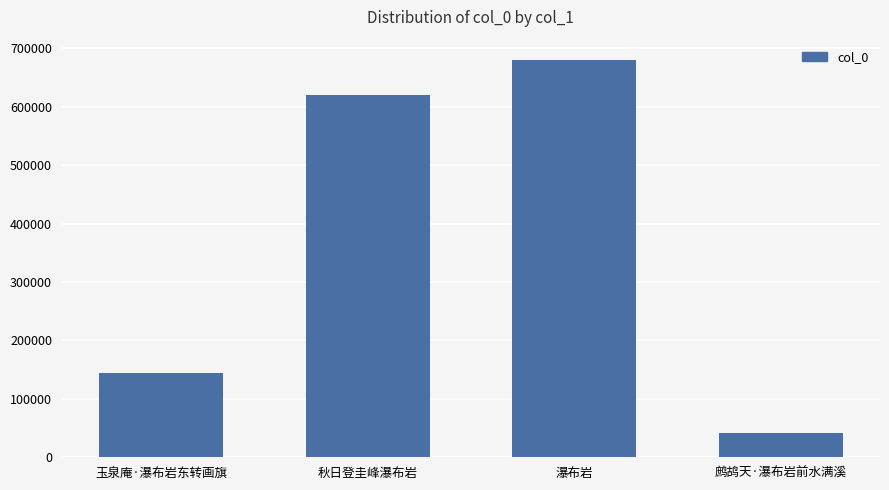

What is the label of the 4th bar from the left?

鹧鸪天·瀑布岩前水满溪